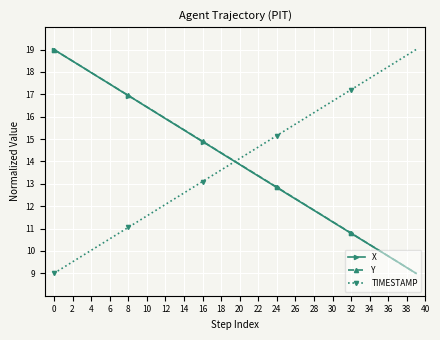

How many data points in TIMESTAMP are less than 14?

20